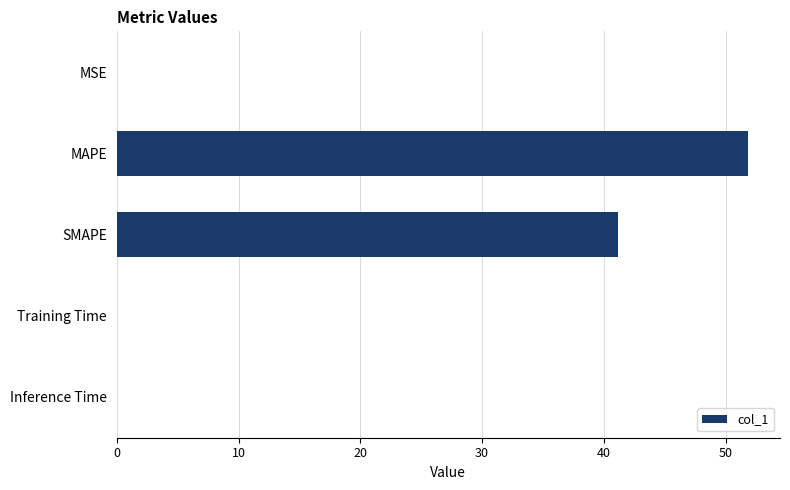

At which label is the value closest to 25?

SMAPE